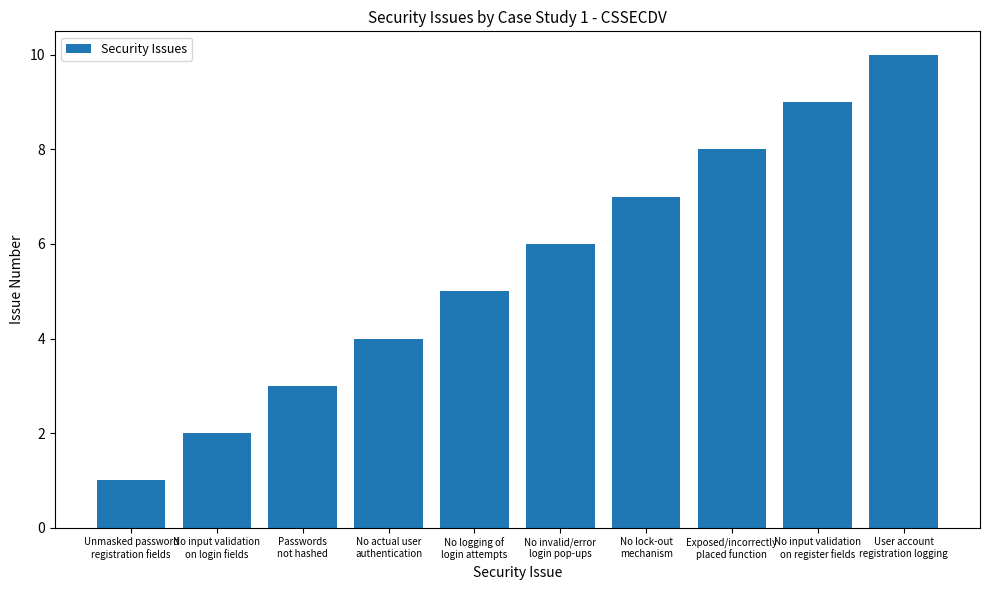

Where is the data nearest to the value 5?

No logging of
login attempts